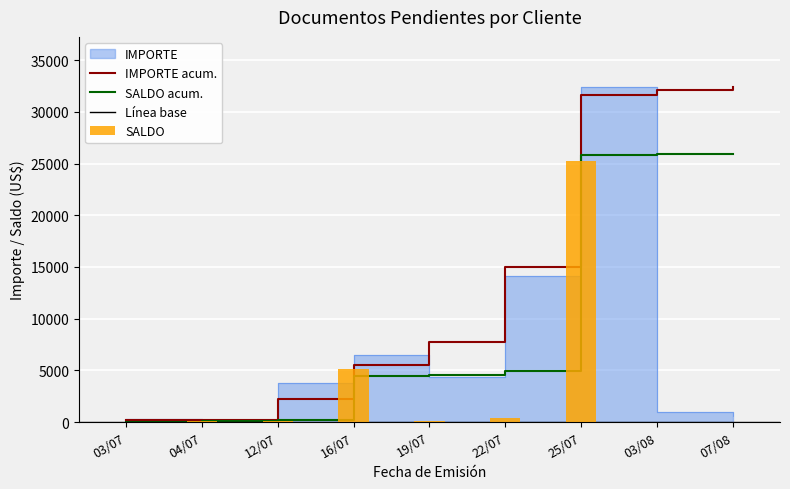

The value of IMPORTE at 03/07 is 459.1. True or false?

False